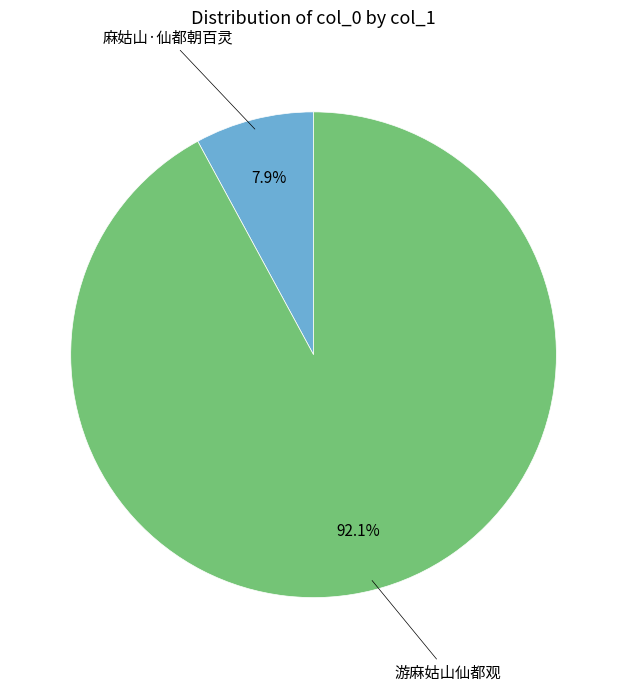

Is the sum of 游麻姑山仙都观 and 麻姑山·仙都朝百灵 greater than half?

Yes